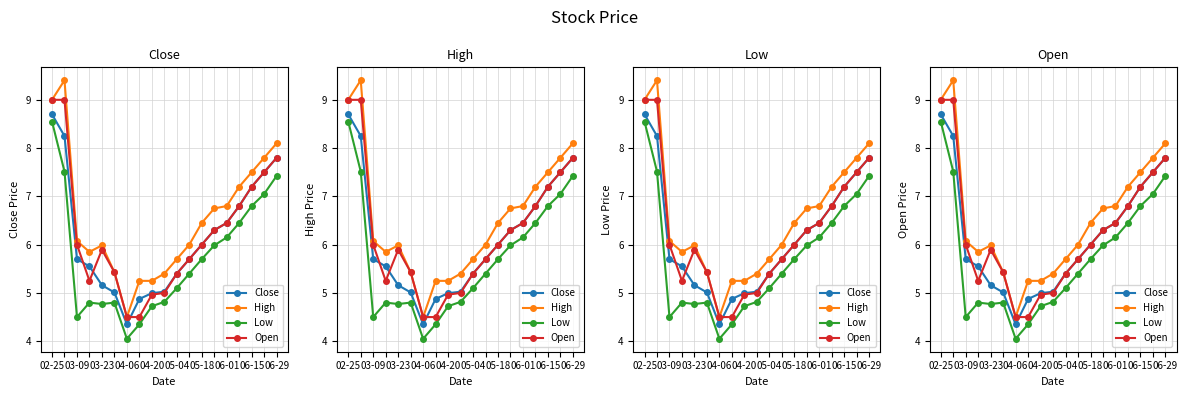

The value of High at 05-04 is 3.2. True or false?

False